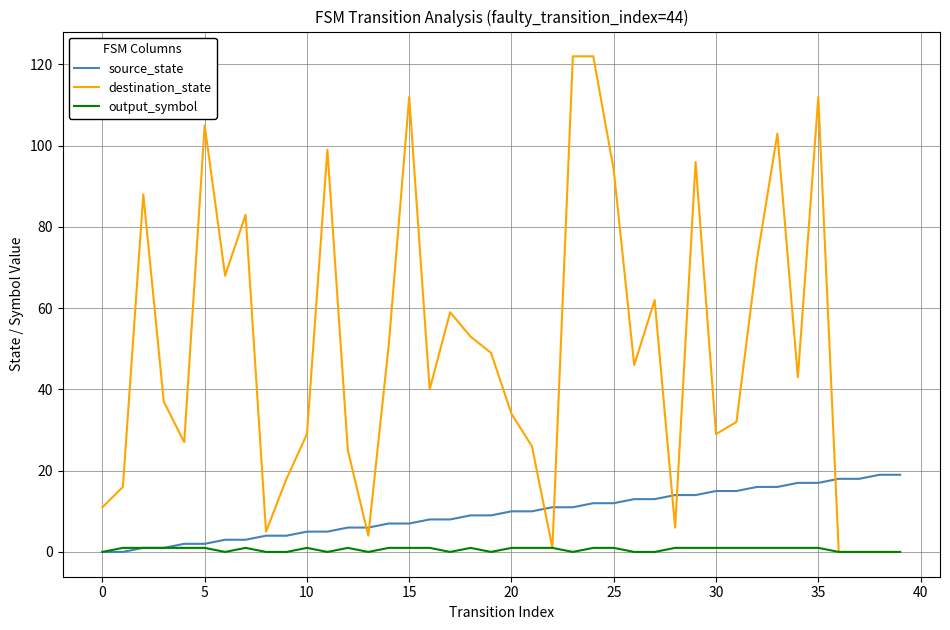

Which series has the largest range (max minus min)?

destination_state